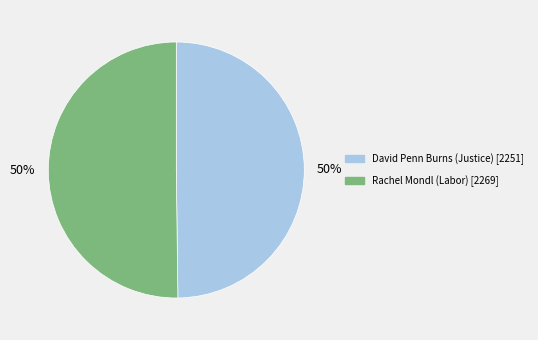

Is the sum of David Penn Burns (Justice) and Rachel Mondl (Labor) greater than half?

Yes